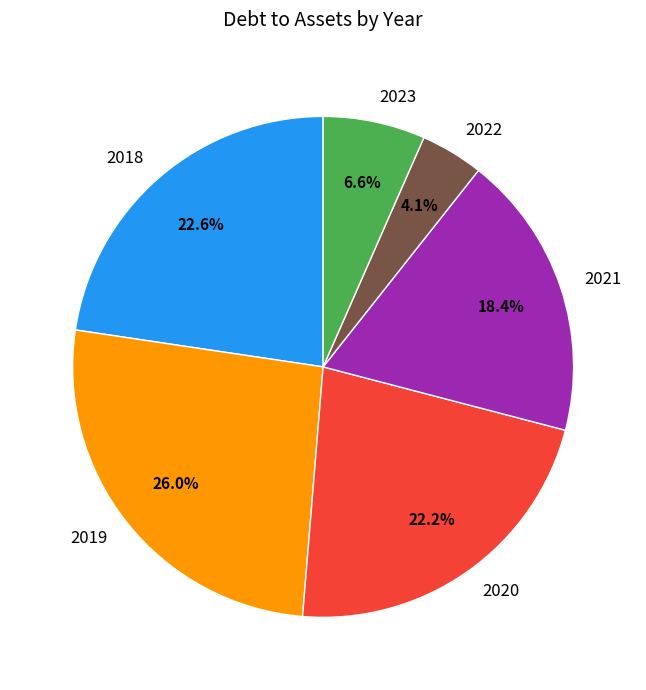

What percentage is NOT represented by 2021?

81.6%